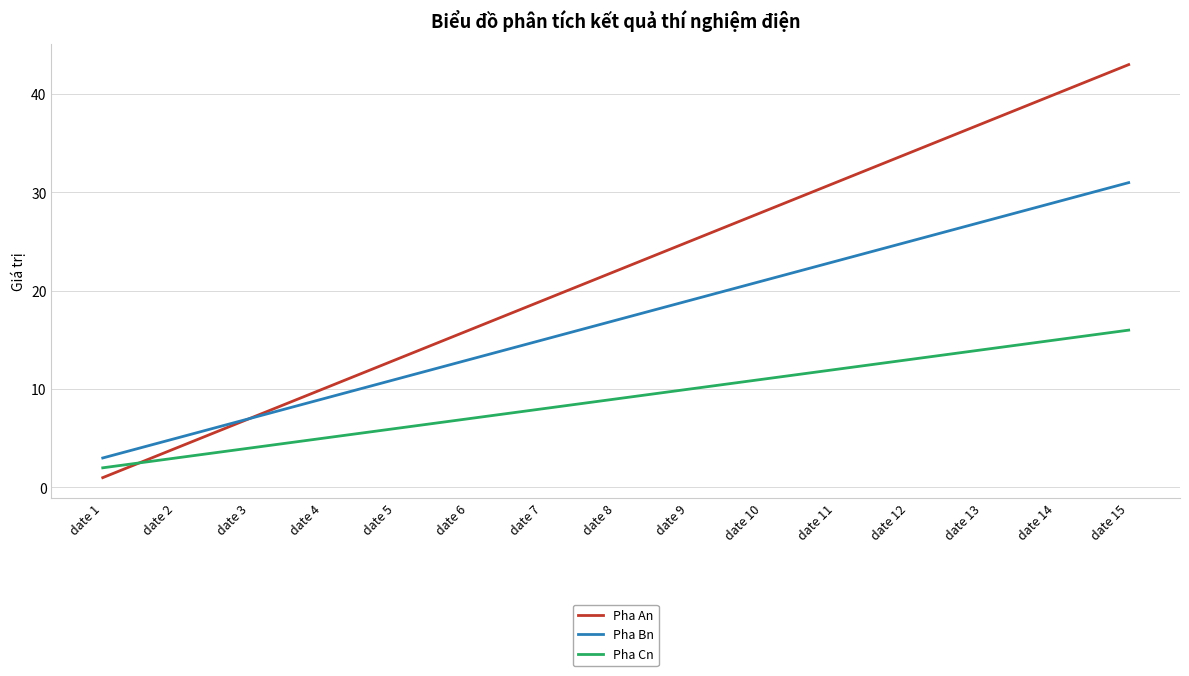

At which label is Pha Cn closest to 9?

date 8